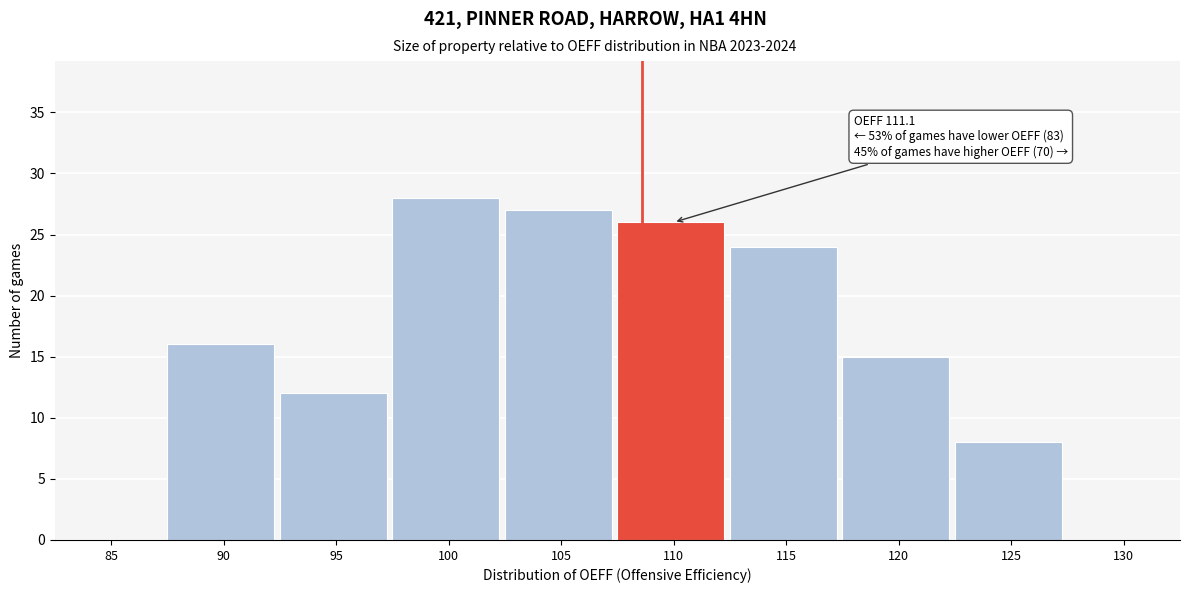

Reading left to right, what are all the values shown in this chart?

85=0	90=16	95=12	100=28	105=27	110=26	115=24	120=15	125=8	130=0